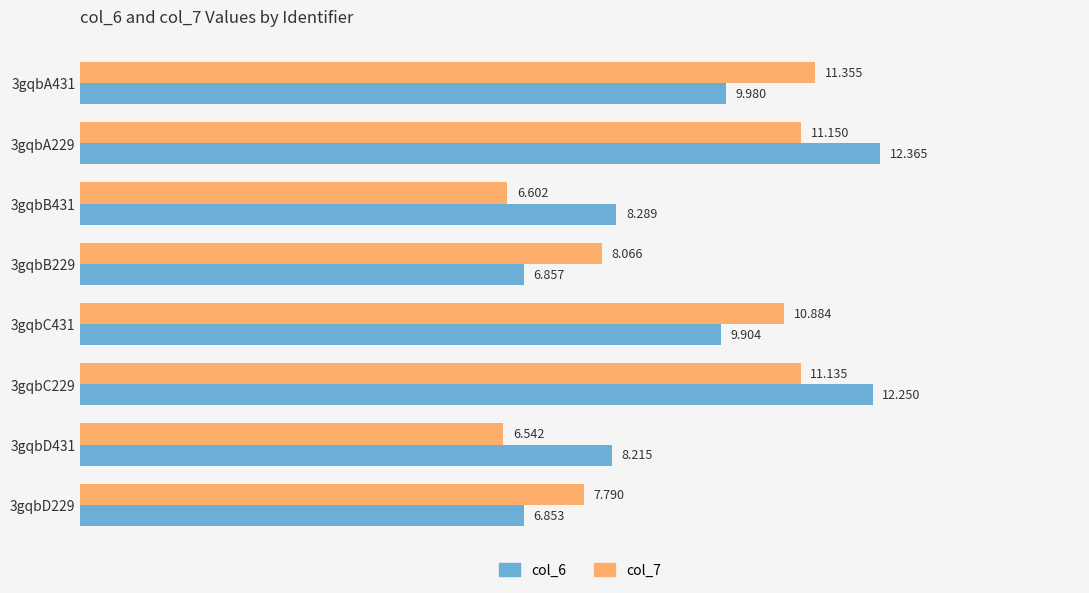

Is the value of col_7 at 3gqbD431 greater than the value of col_6 at 3gqbC229?

No